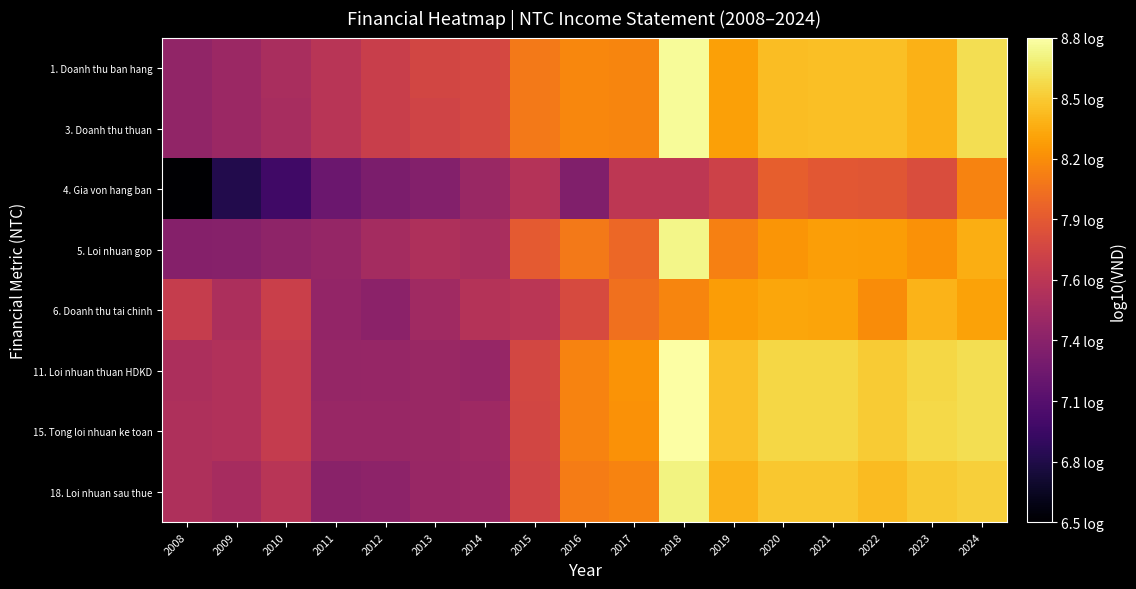

Count the number of categories in the chart.

17